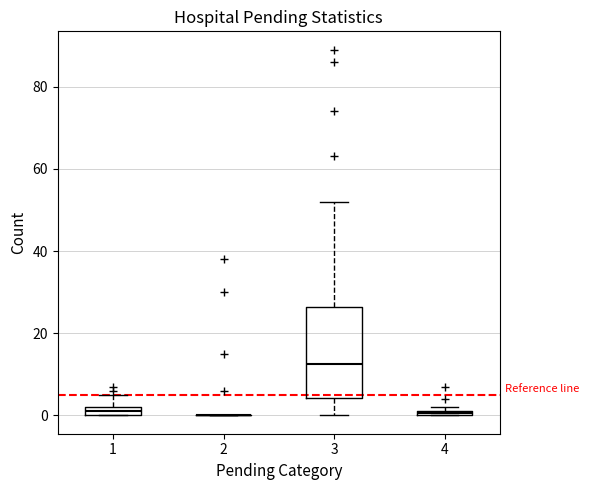

Which box is the tallest, from its lower edge to its upper edge?

3